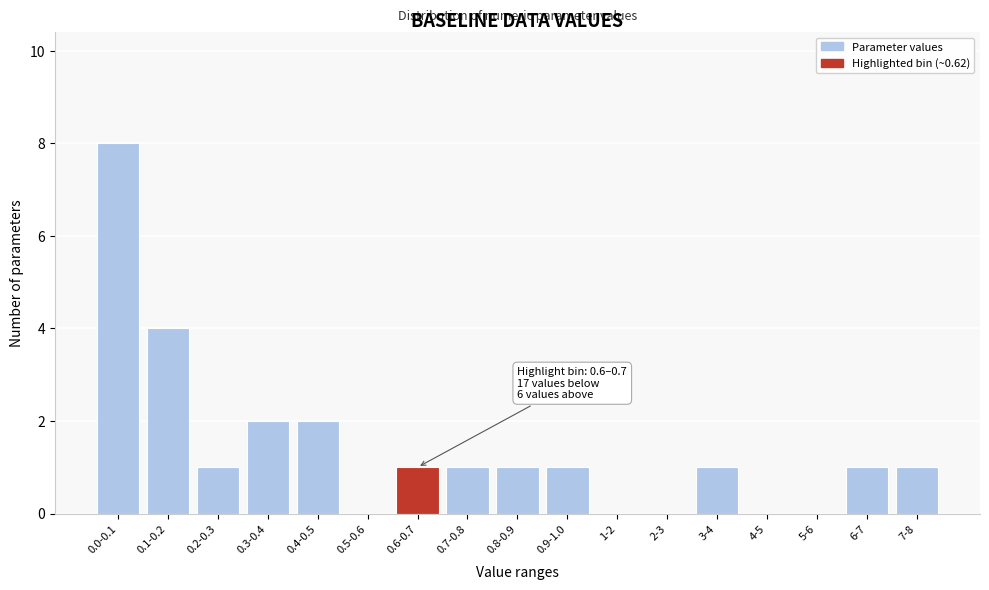

Reading right to left, extract all data points from this chart.

7-8=1	6-7=1	5-6=0	4-5=0	3-4=1	2-3=0	1-2=0	0.9-1.0=1	0.8-0.9=1	0.7-0.8=1	0.6-0.7=1	0.5-0.6=0	0.4-0.5=2	0.3-0.4=2	0.2-0.3=1	0.1-0.2=4	0.0-0.1=8